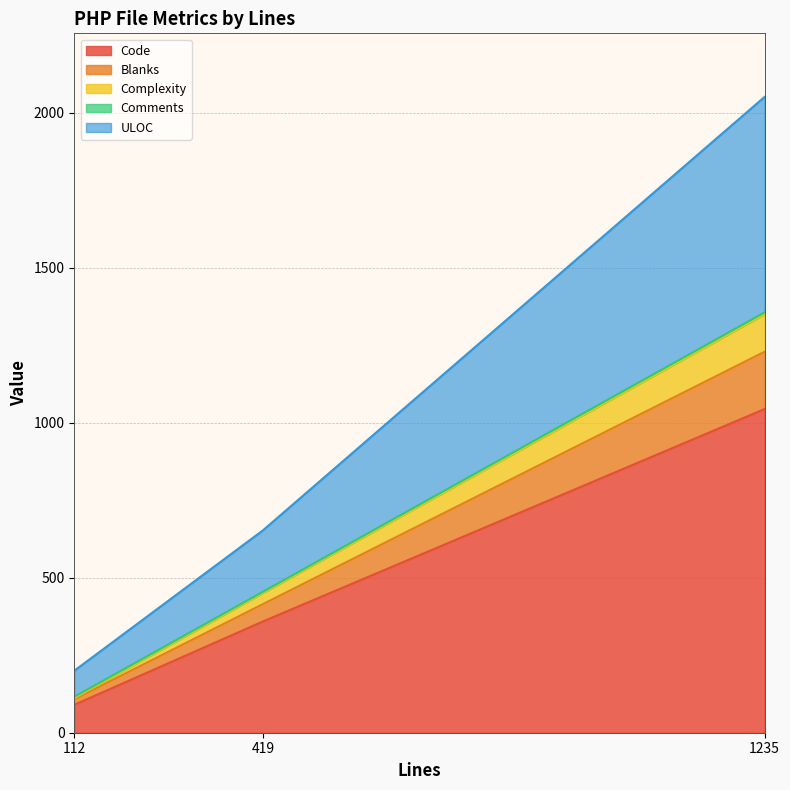

True or false: Code has a value of 473 at 1235.

False